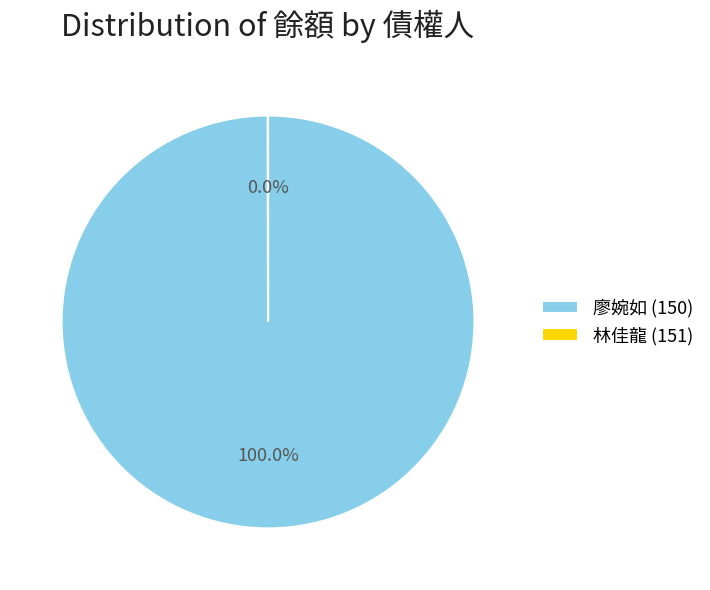

To the nearest percent, what is the difference between the largest and smallest slice percentages?

100%